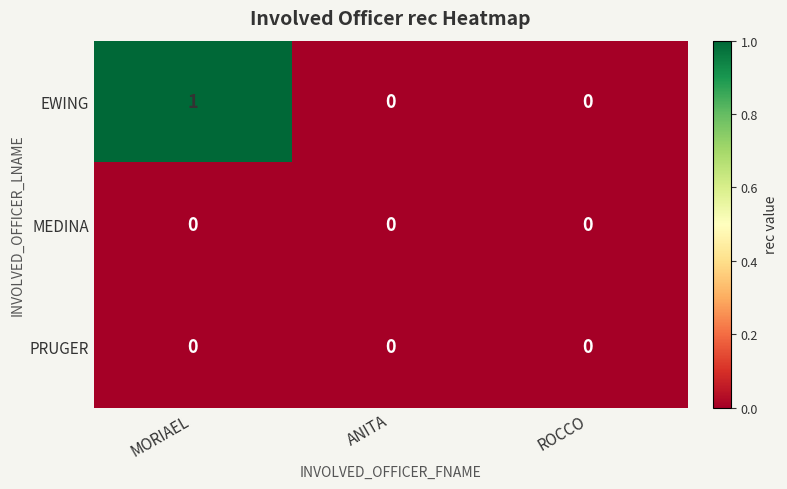

The EWING series shows 1 at ANITA. True or false?

False